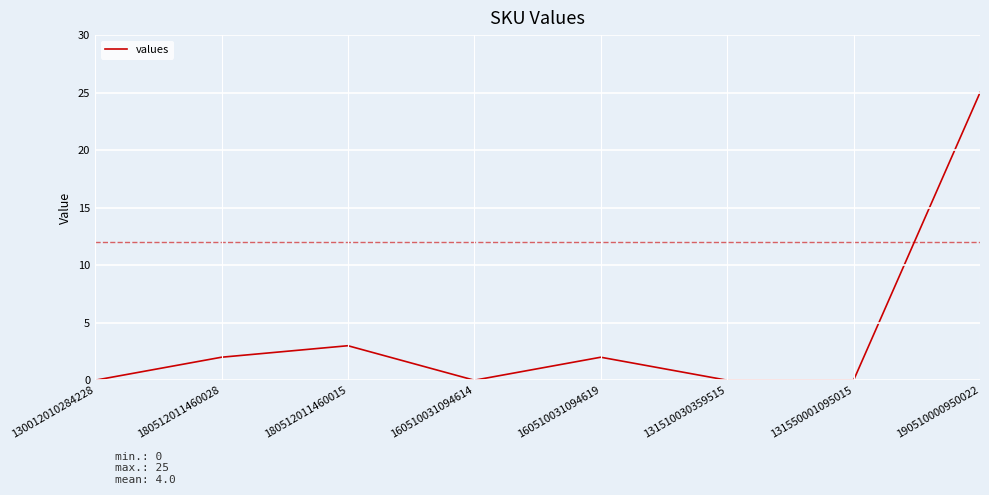

Is it true that the value at 130012010284228 is 14?

False